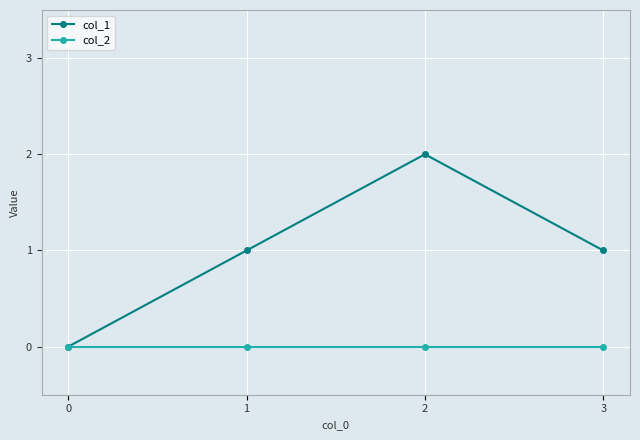

What is the value of the col_1 point at the 4th from the left?

1